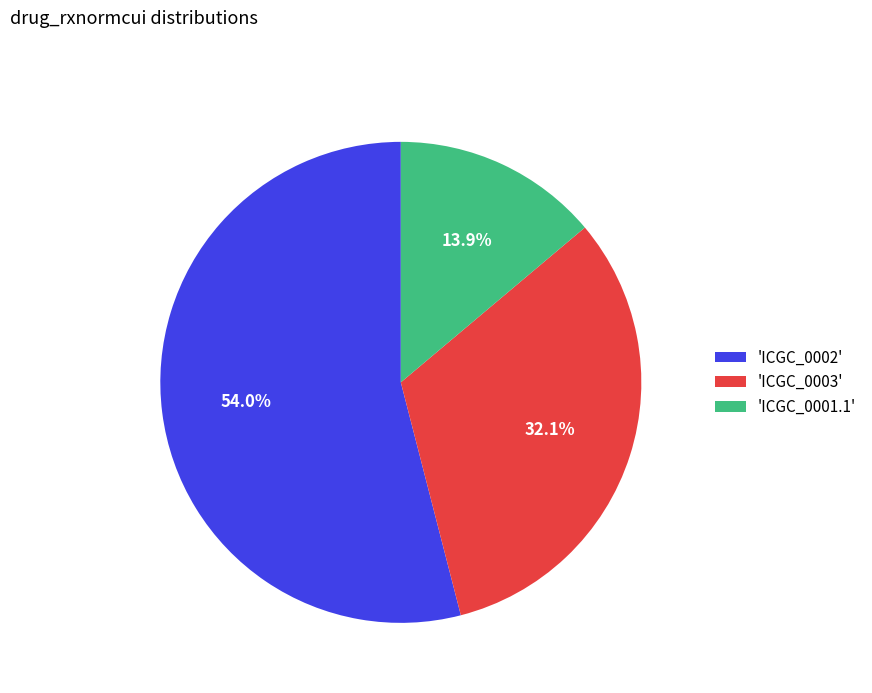

Is there a majority slice in this chart?

Yes